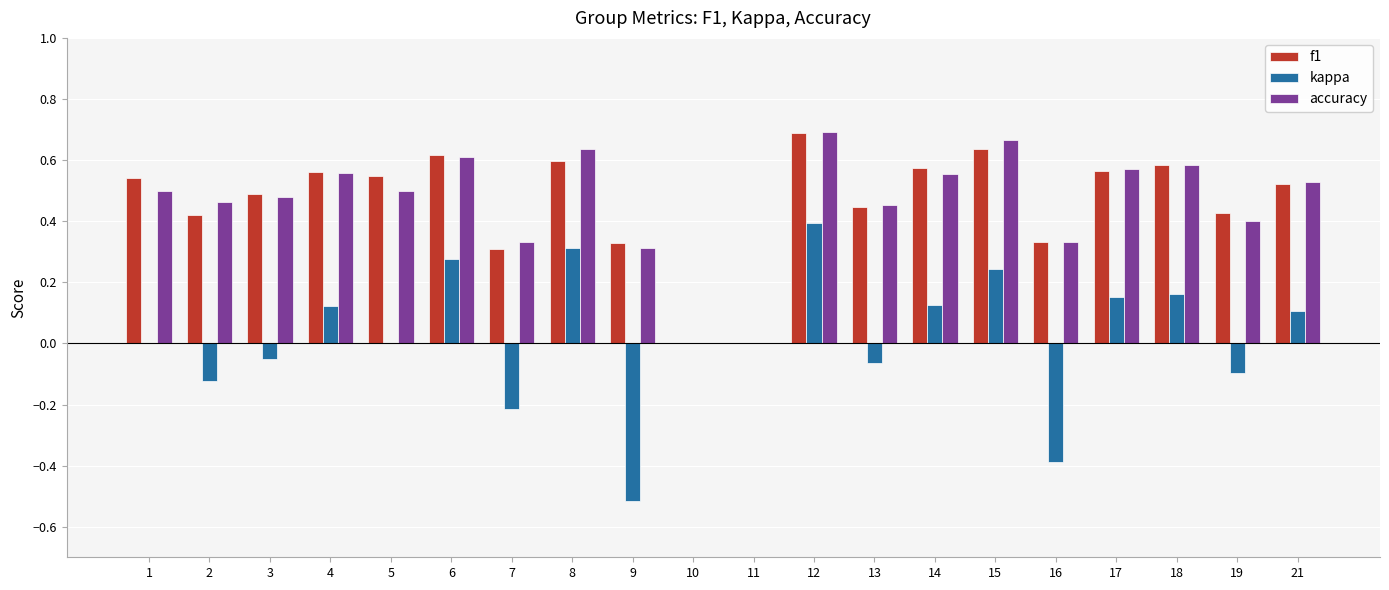

True or false: accuracy has a value of 0.7 at 15.

True